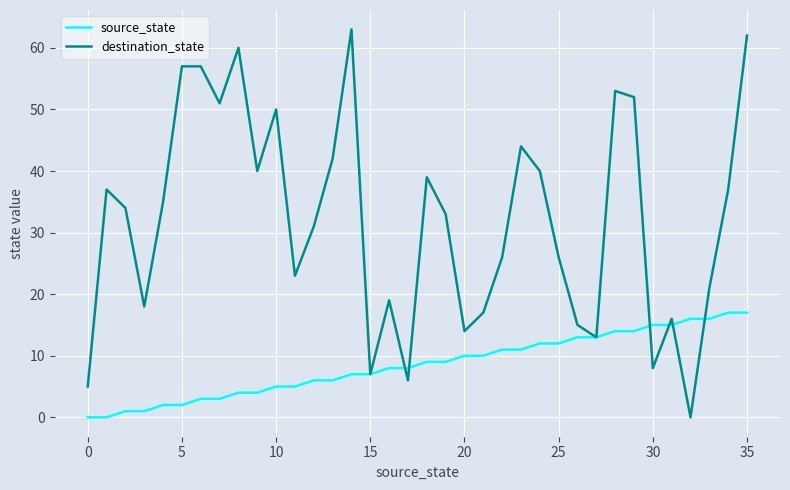

What is the greatest value displayed?

63